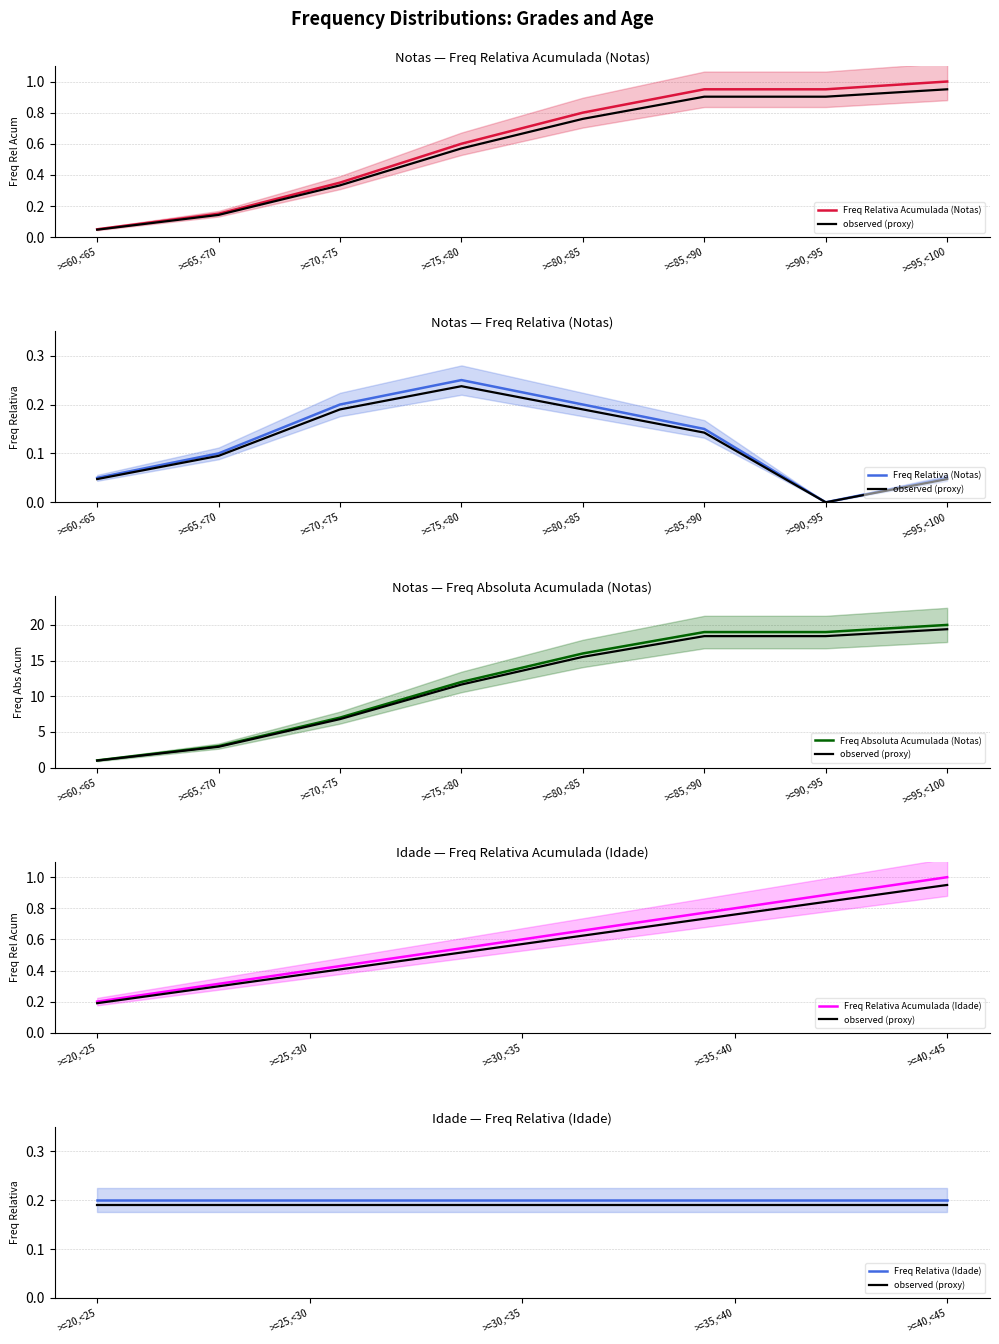

How many interior local valleys does the Freq Relativa (Notas) series have?

1